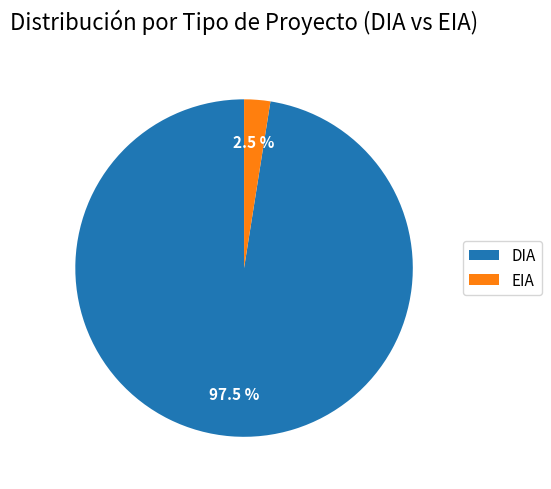

Rank the categories by value from highest to lowest.

DIA, EIA